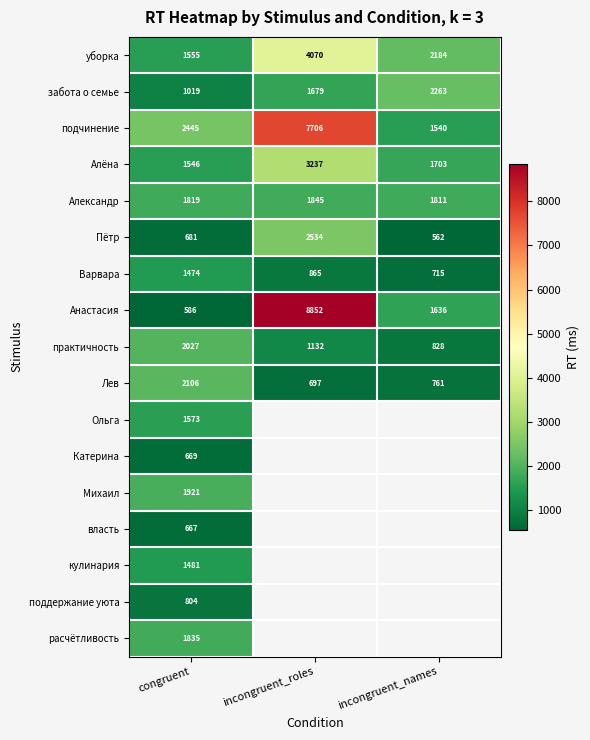

How many data points does each series have?

3